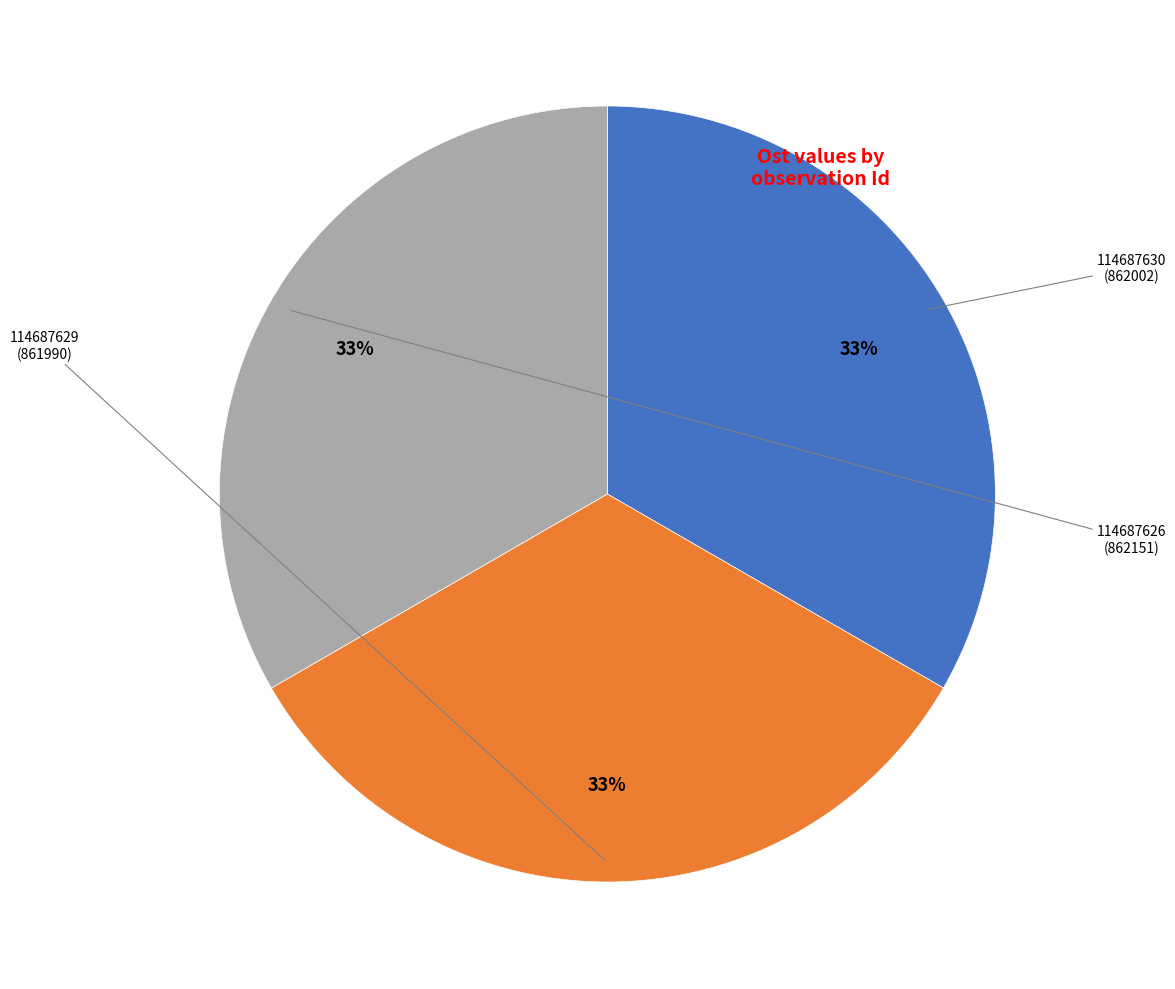

To the nearest percent, what is the combined percentage of 114687626 and 114687629?

67%